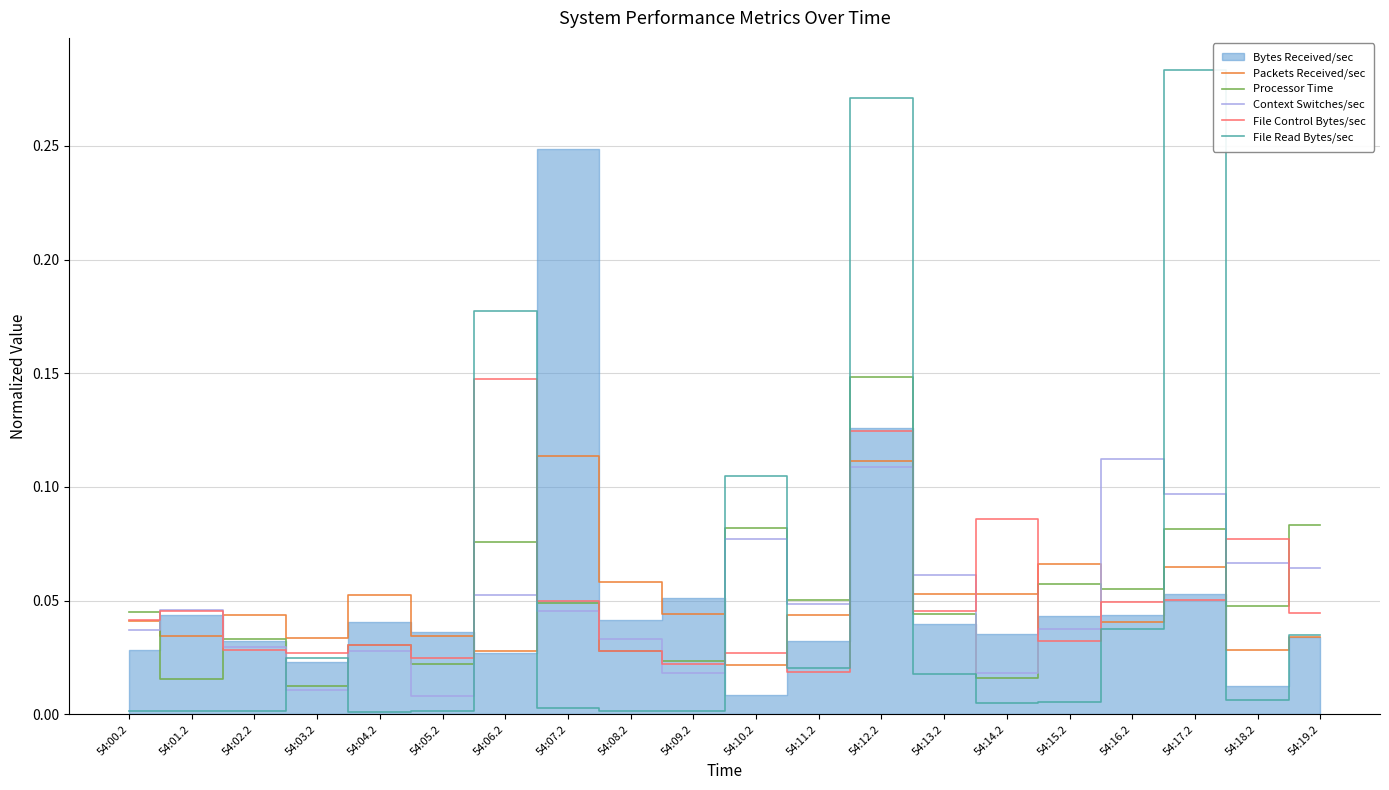

After their last crossing, which series has the higher values: File Read Bytes/sec or Processor Time?

Processor Time